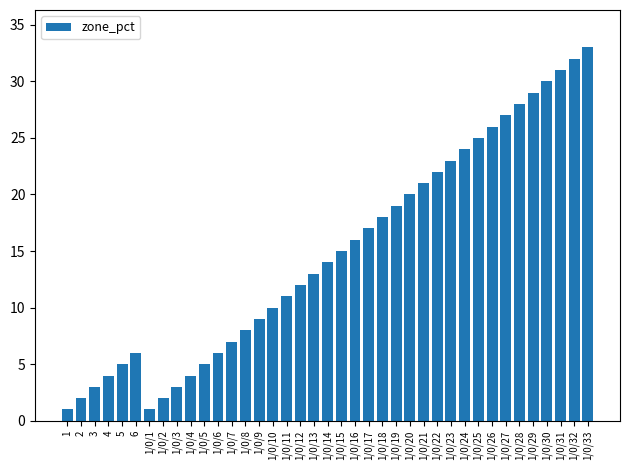

Approximately how many times larger is the value at 2 compared to 6?

0.3